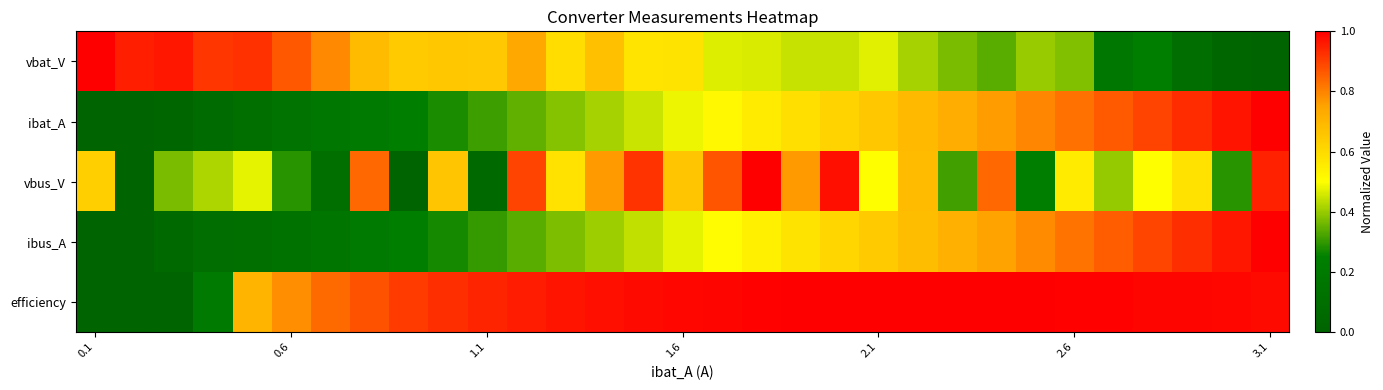

At how many categories does at least one series exceed 0?

31